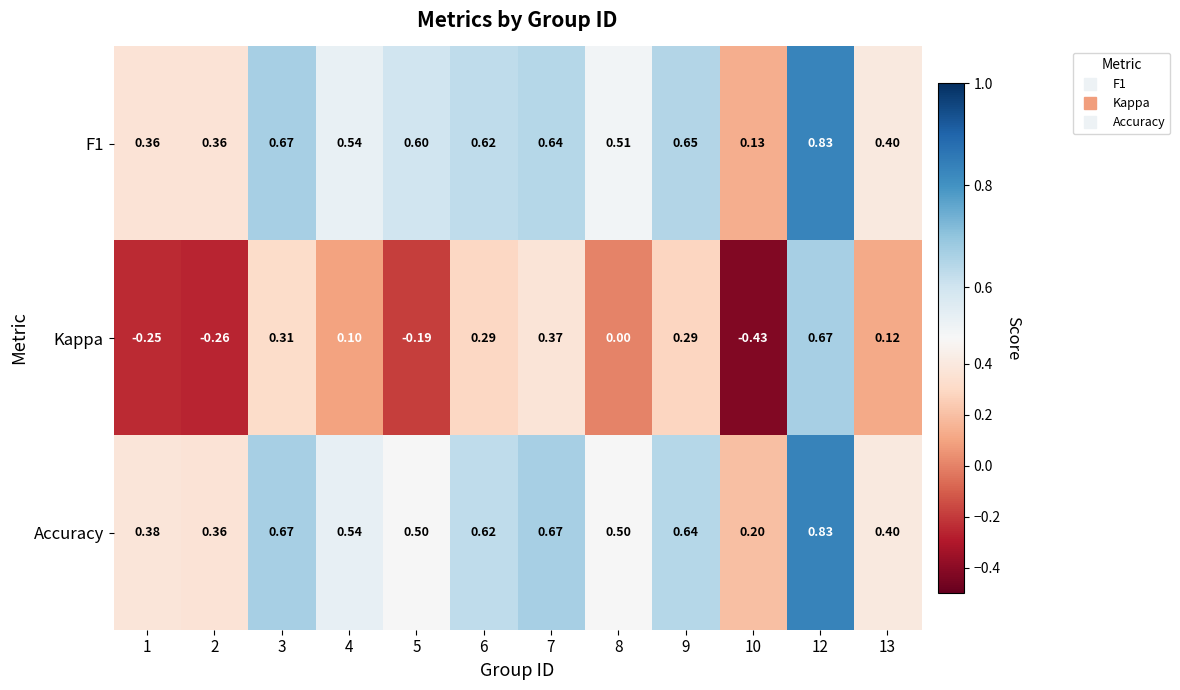

Which series has the largest range (max minus min)?

Kappa